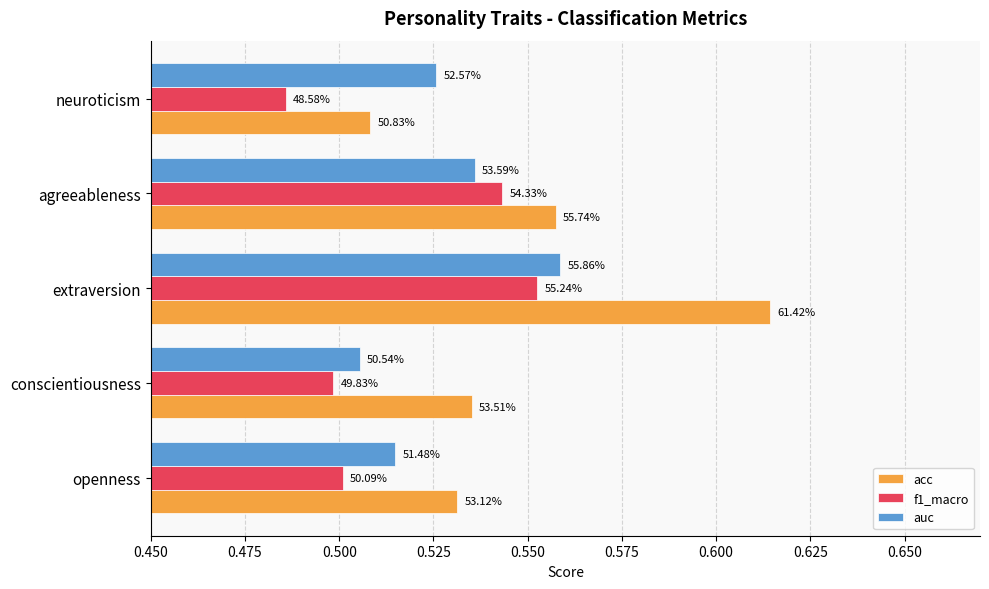

What are all the series names shown in the legend?

acc, f1_macro, auc